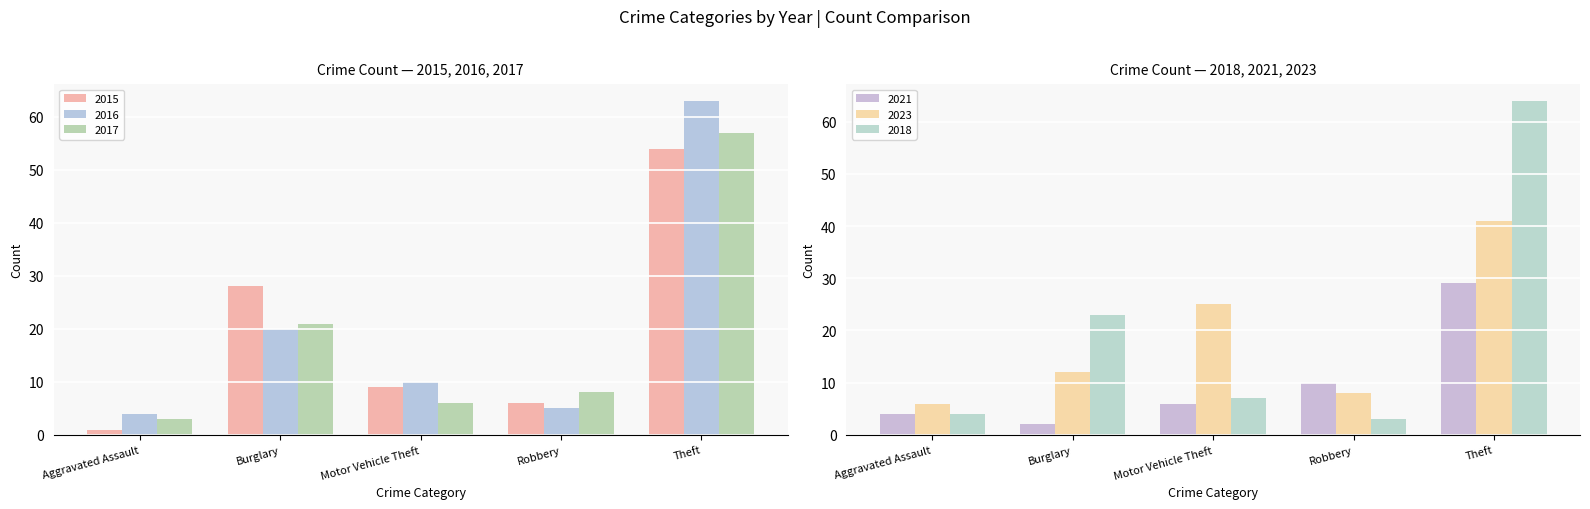

What is the difference between the 2016 values at Robbery and Theft?

58